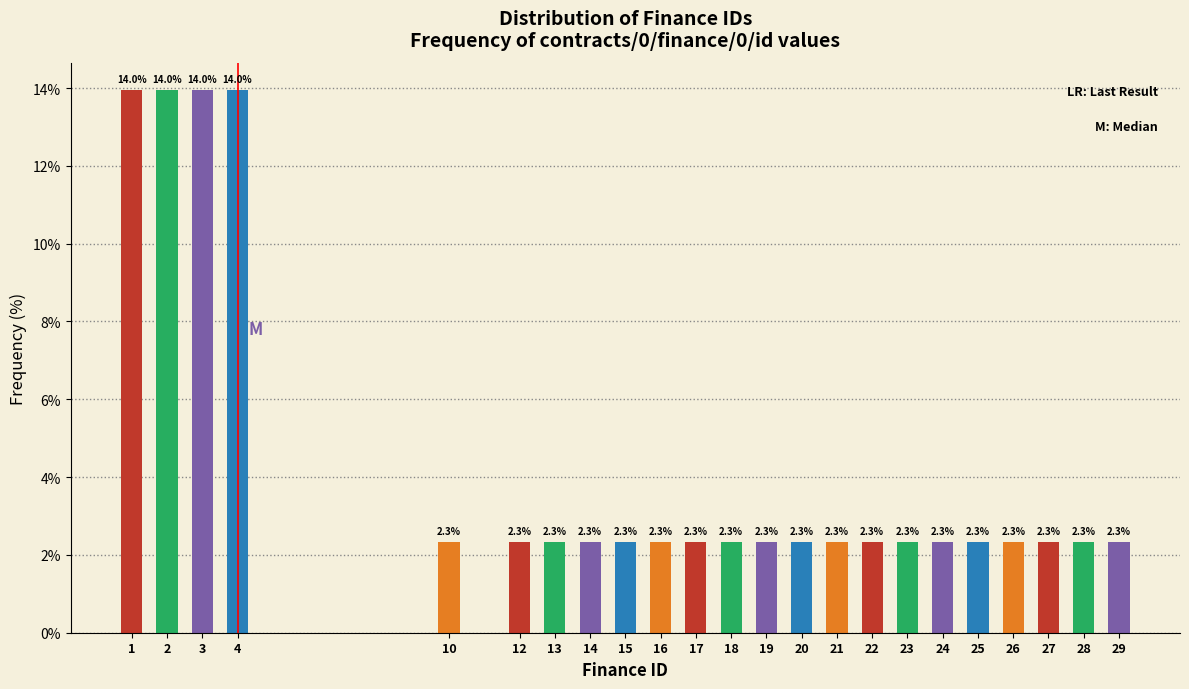

Reading left to right, what are all the values shown in this chart?

1=14.0	2=14.0	3=14.0	4=14.0	10=2.3	12=2.3	13=2.3	14=2.3	15=2.3	16=2.3	17=2.3	18=2.3	19=2.3	20=2.3	21=2.3	22=2.3	23=2.3	24=2.3	25=2.3	26=2.3	27=2.3	28=2.3	29=2.3